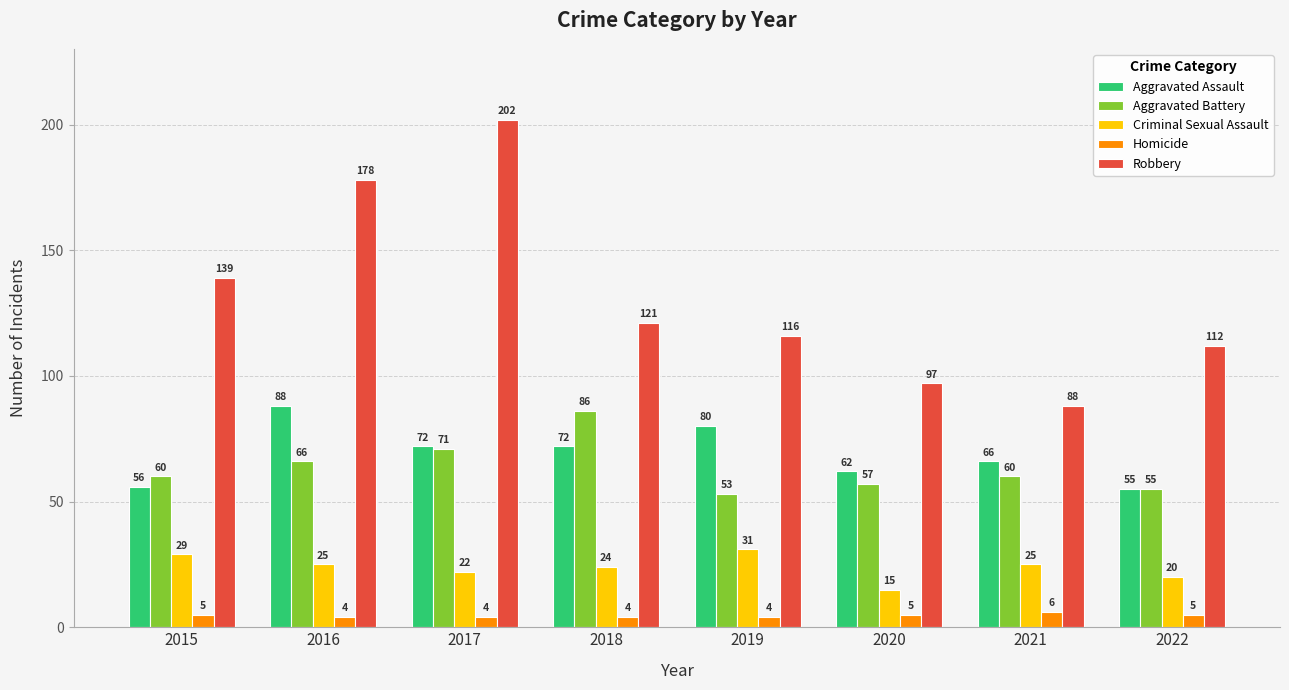

What are all the series names shown in the legend?

Aggravated Assault, Aggravated Battery, Criminal Sexual Assault, Homicide, Robbery